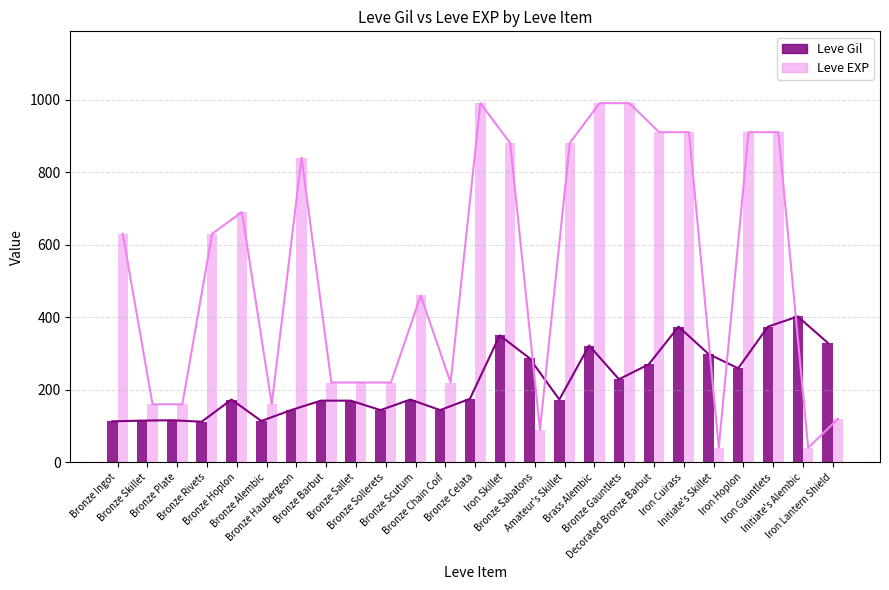

The value of Leve EXP at Bronze Haubergeon is 277. True or false?

False